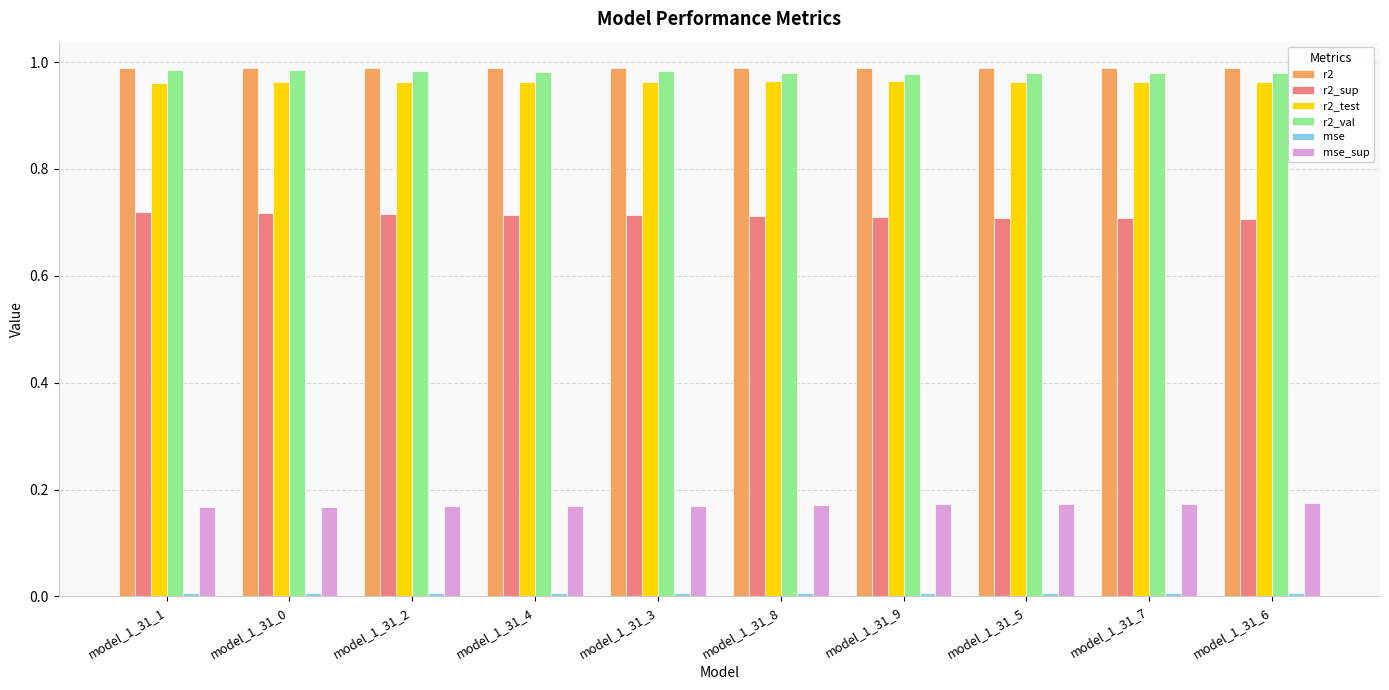

What is the sum of all r2_sup values?

7.1